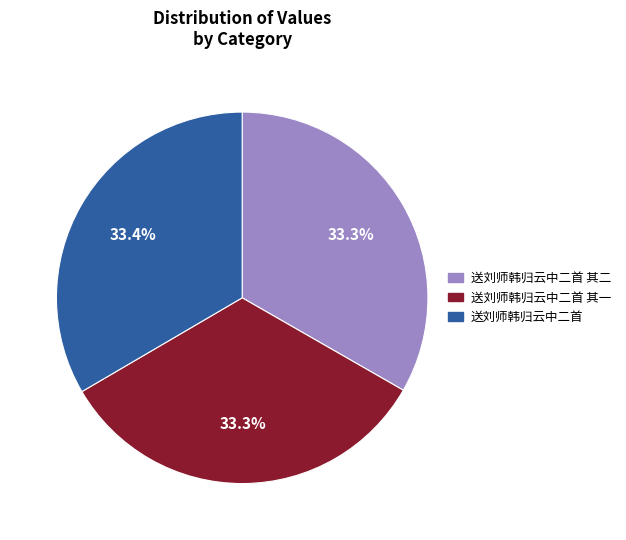

To the nearest percent, what percentage of the pie is 送刘师韩归云中二首?

33%